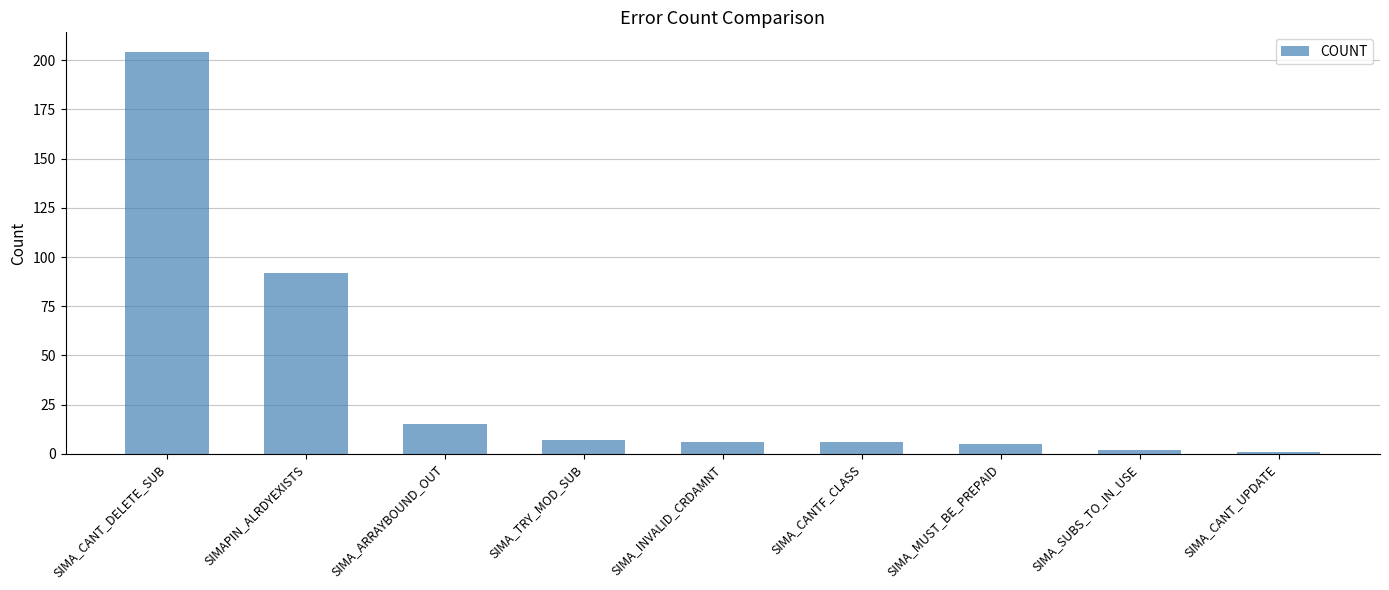

What is the value of the 3rd bar from the left?

15